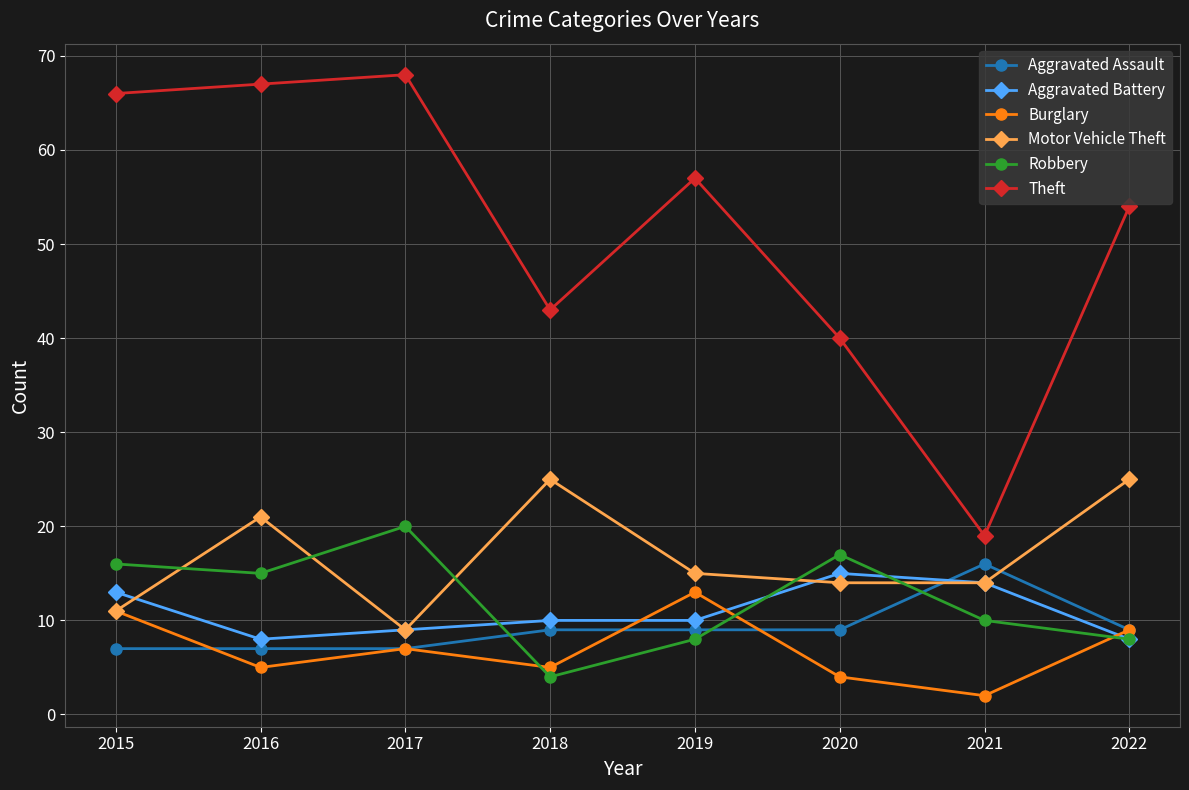

Which category has the lowest value in the Motor Vehicle Theft series?

2017